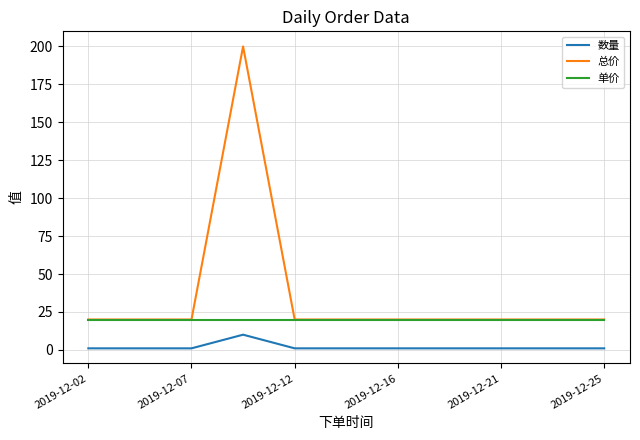

What is the difference between the maximum and minimum values in the 数量 series?

9